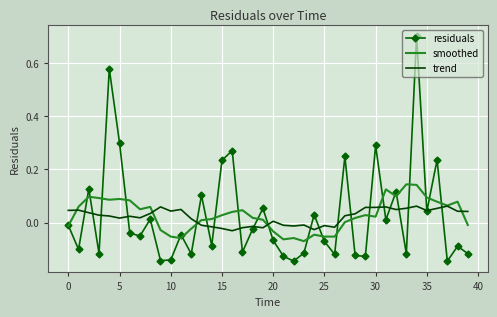

What are all the series names shown in the legend?

residuals, smoothed, trend